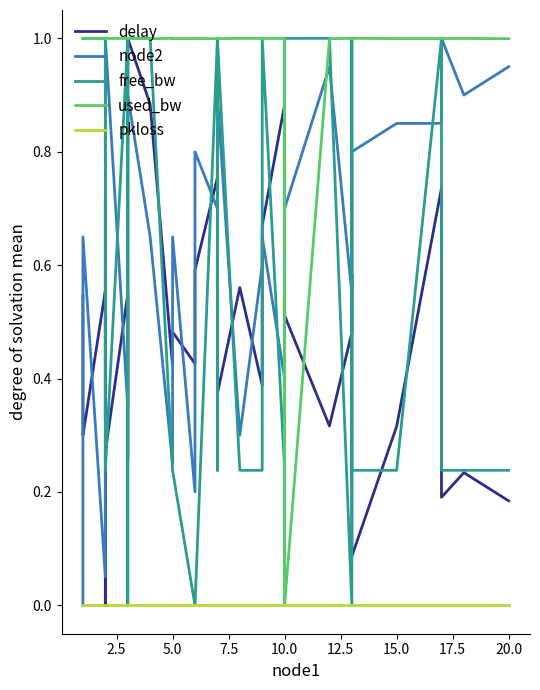

True or false: pkloss has more than 0 interior local peaks.

False